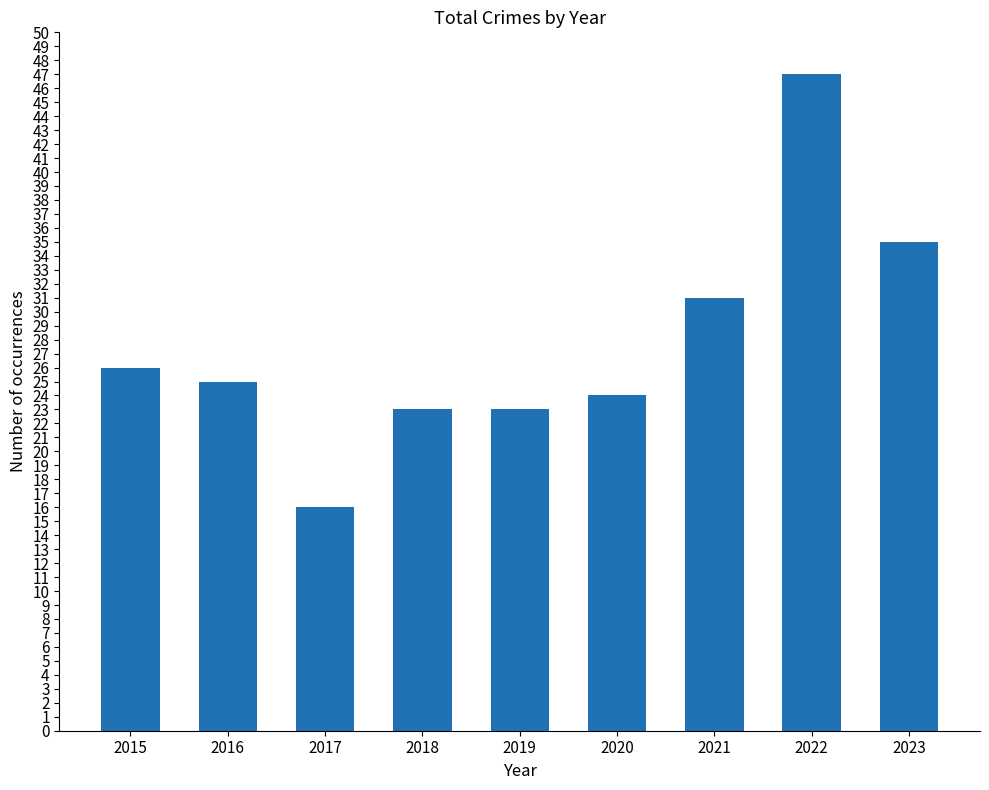

What is the approximate value at 2018?

23